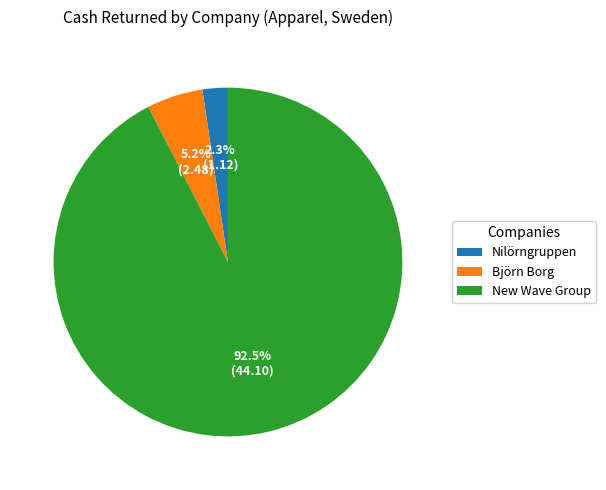

How many segments does this pie chart have?

3